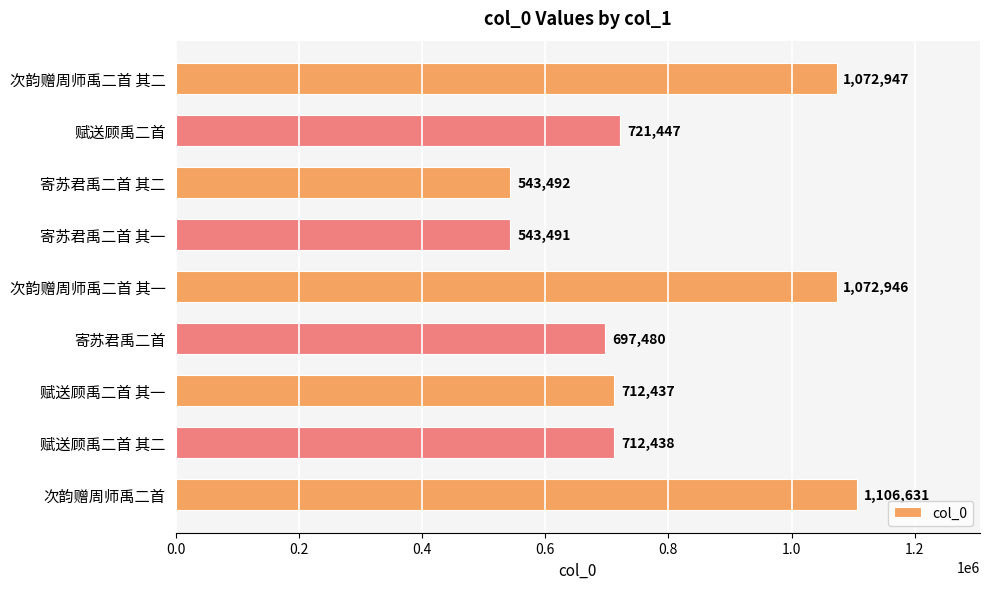

What is the difference between the maximum and minimum values?

563140